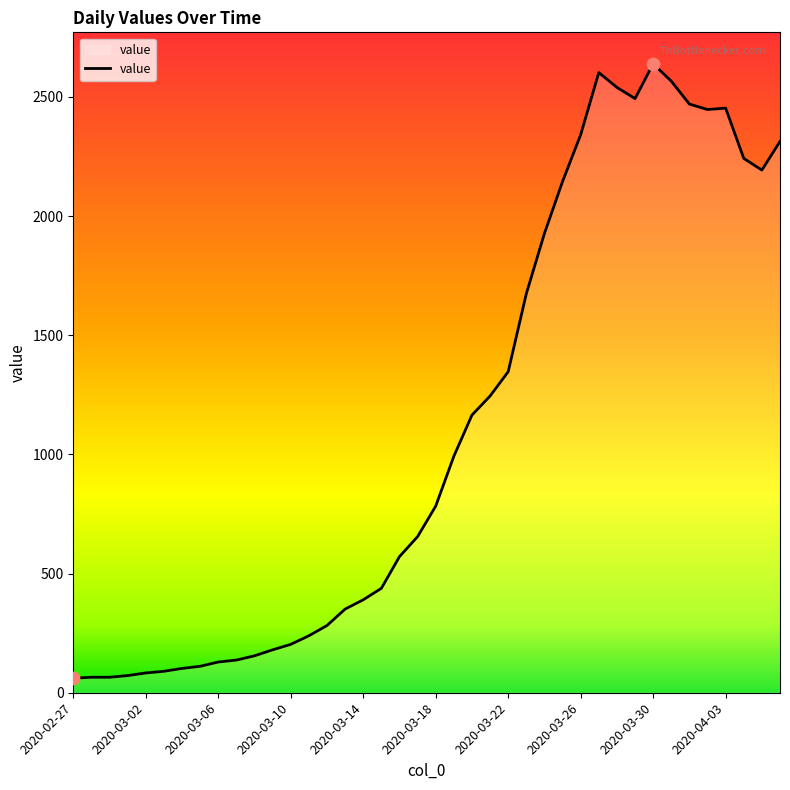

What is the difference between the maximum and minimum values?

2578